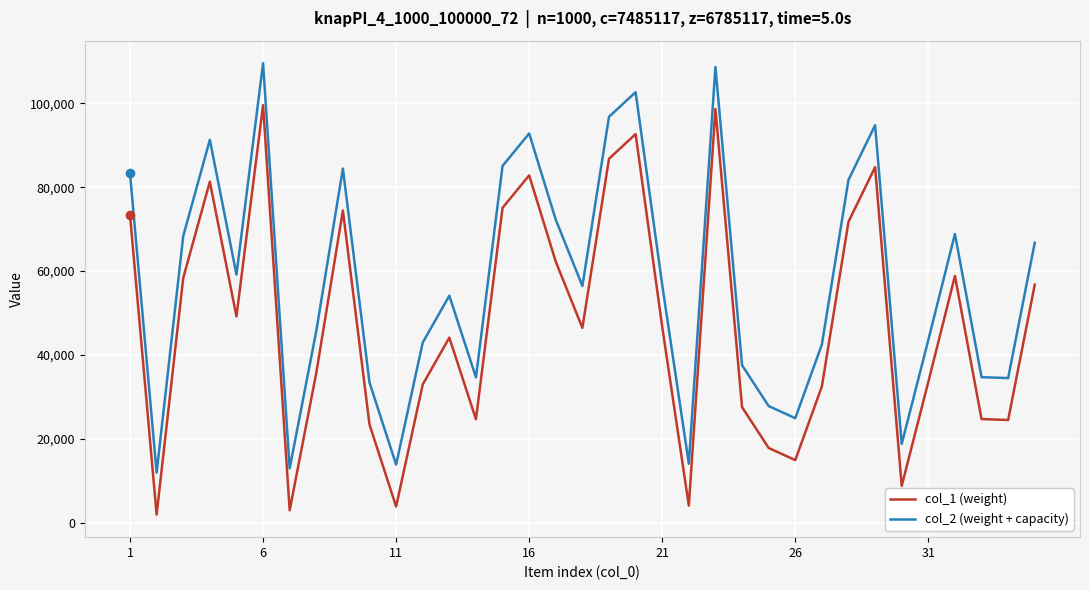

Does the chart display data point markers on the line(s)?

No